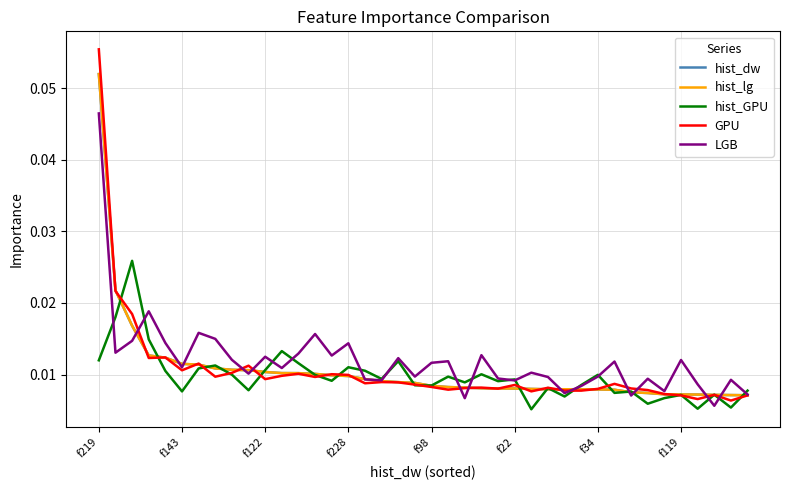

Does the chart display data point markers on the line(s)?

No